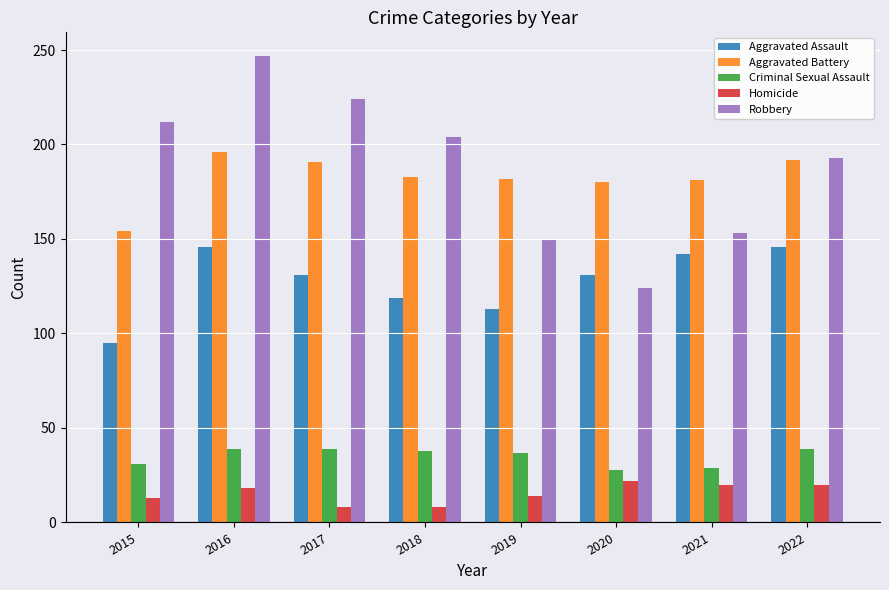

Which category has the highest value in the Robbery series?

2016